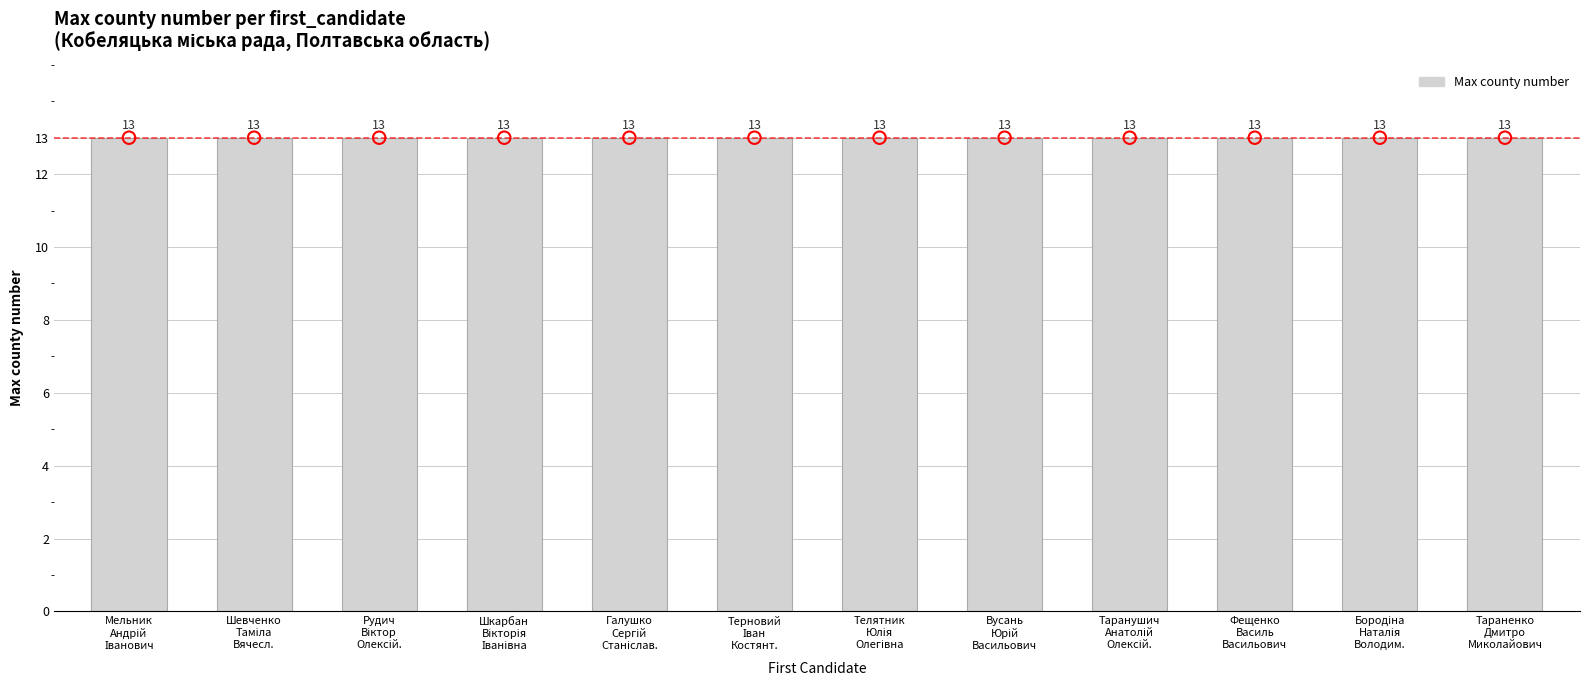

Is the value of Шевченко Таміла Вячеславівна at (Мельник Андрій Іванович) greater than the value of Рудич Віктор Олексійович at (Фещенко Василь Васильович)?

No